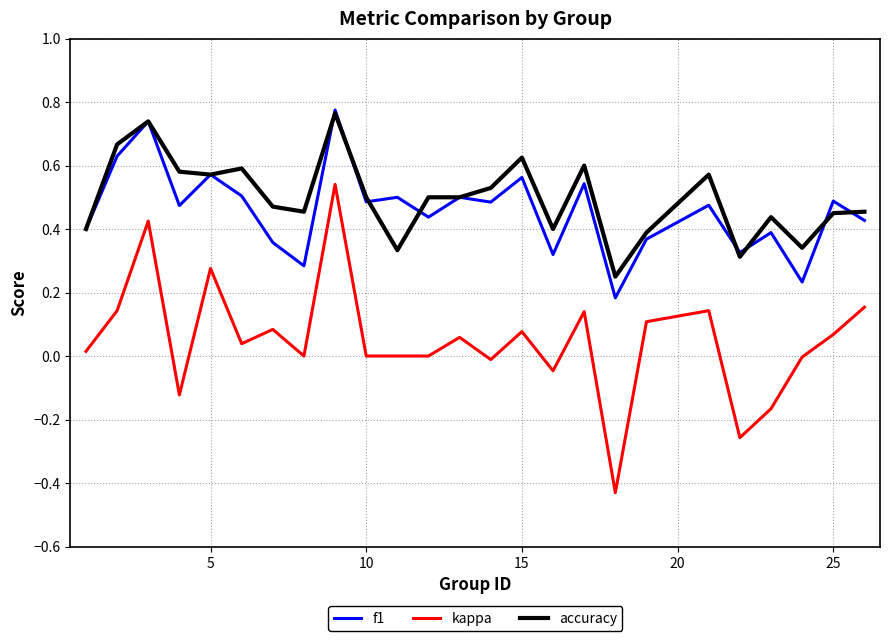

Which series has the largest range (max minus min)?

kappa